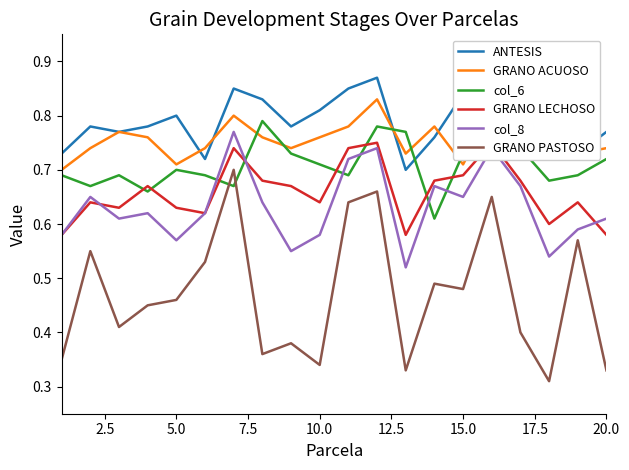

What is the highest value of the GRANO PASTOSO series?

0.7